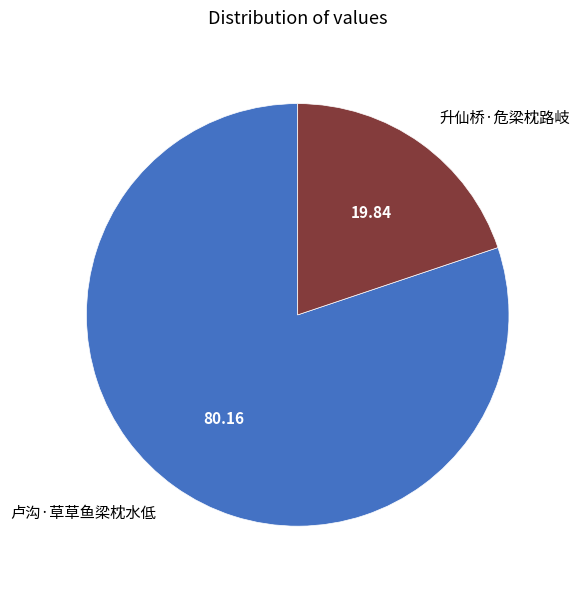

How many slices are in this pie chart?

2